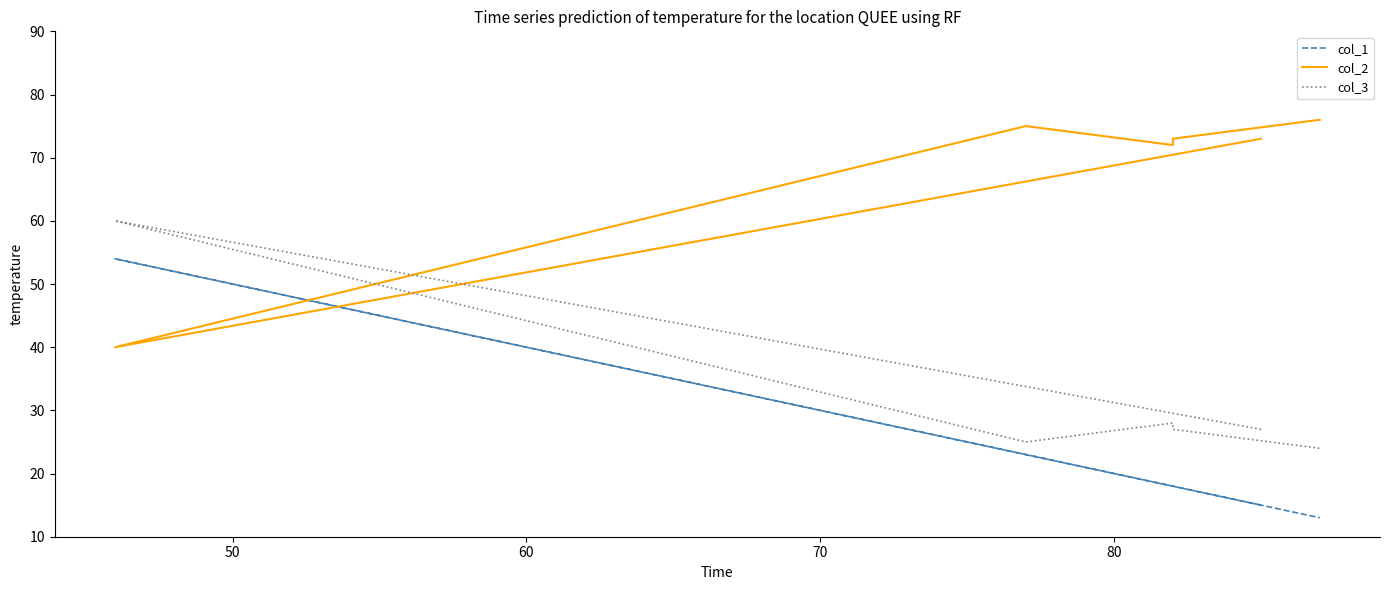

What is the lowest value of the col_3 series?

24